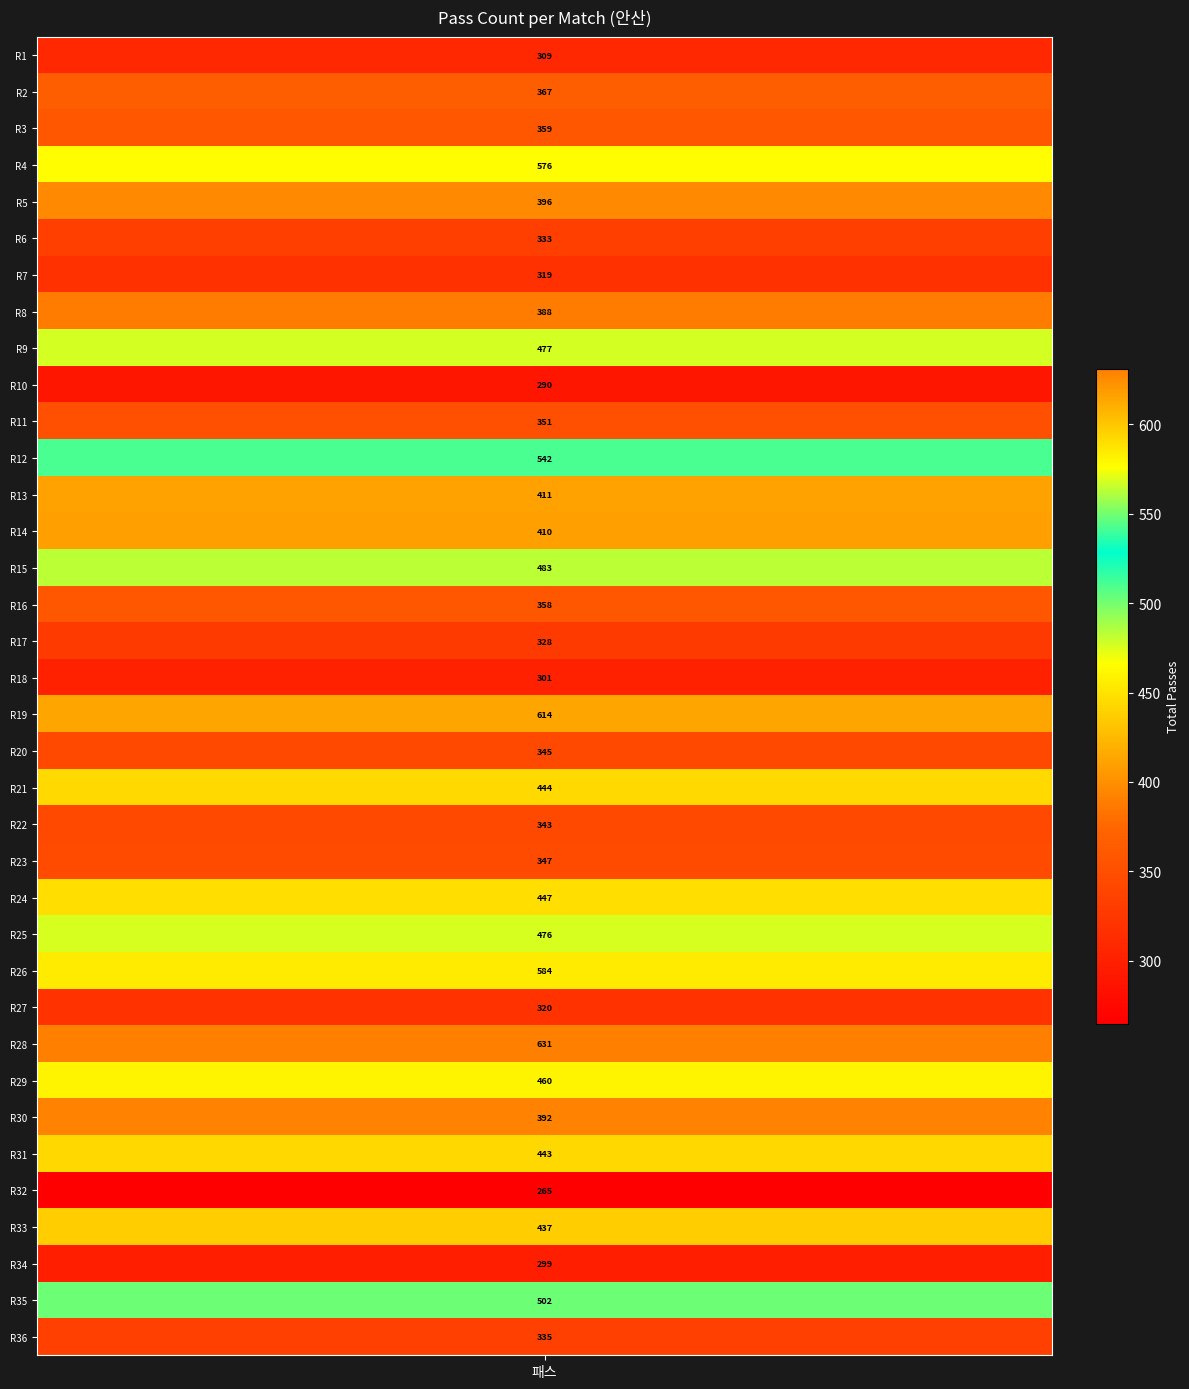

Rank the categories by value from highest to lowest.

27, 18, 25, 3, 11, 34, 14, 8, 24, 28, 23, 20, 30, 32, 12, 13, 4, 29, 7, 1, 2, 15, 10, 22, 19, 21, 35, 5, 16, 26, 6, 0, 17, 33, 9, 31